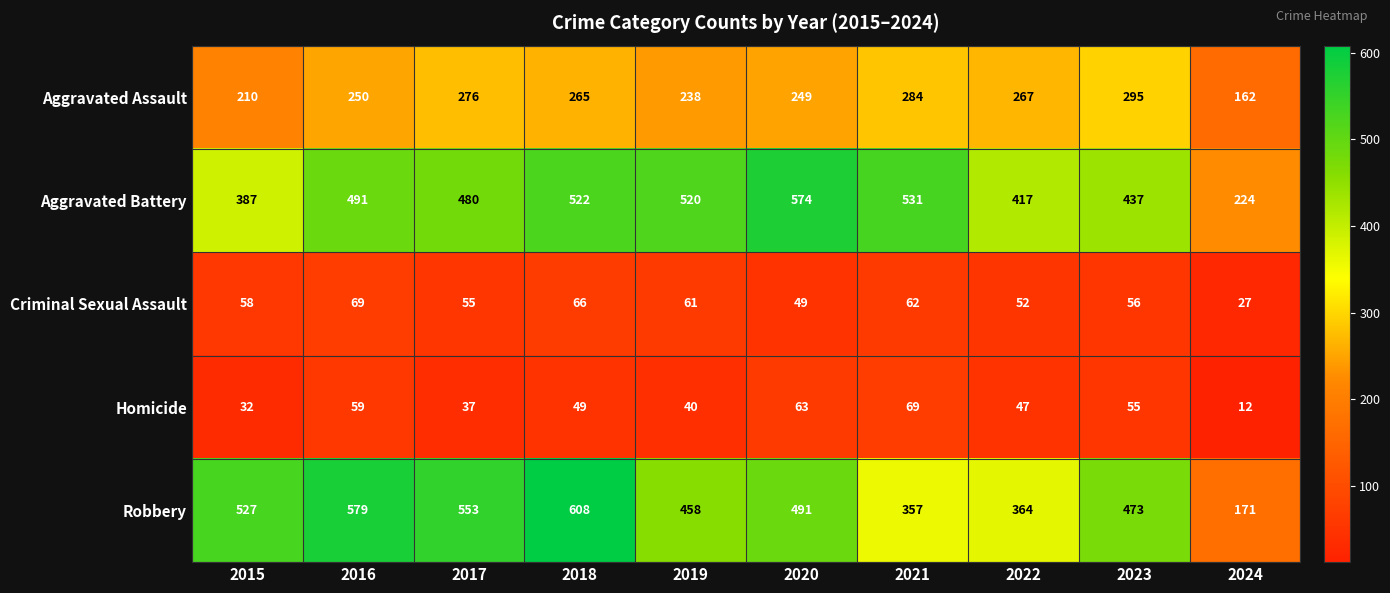

Which label corresponds to the largest value in the chart?

2018